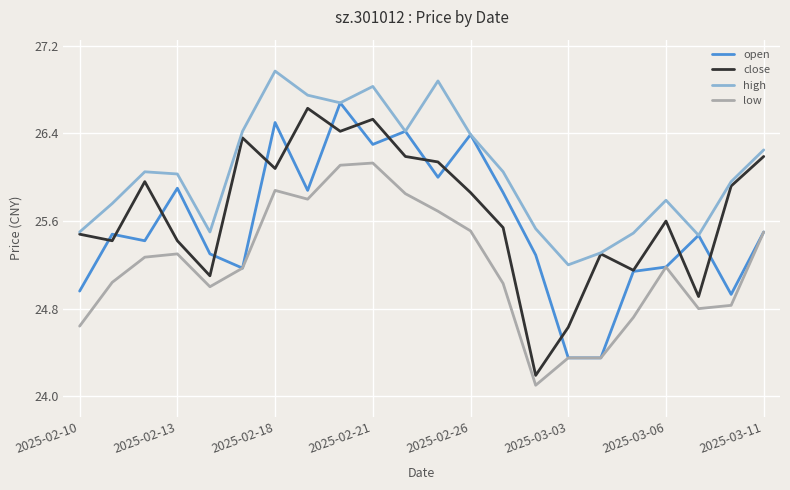

Which series has the widest spread of values?

close